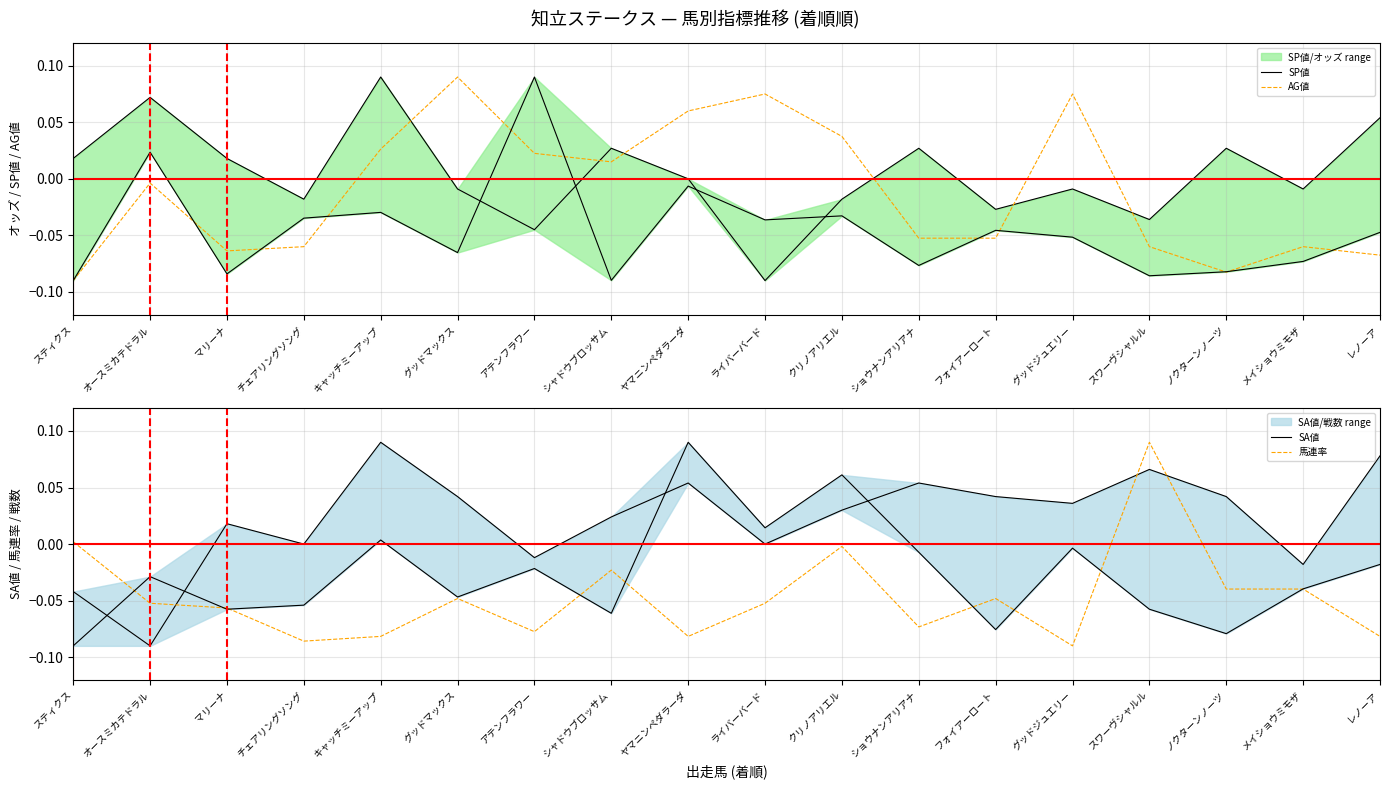

What is the label of the 7th point from the left?

アテンフラワー